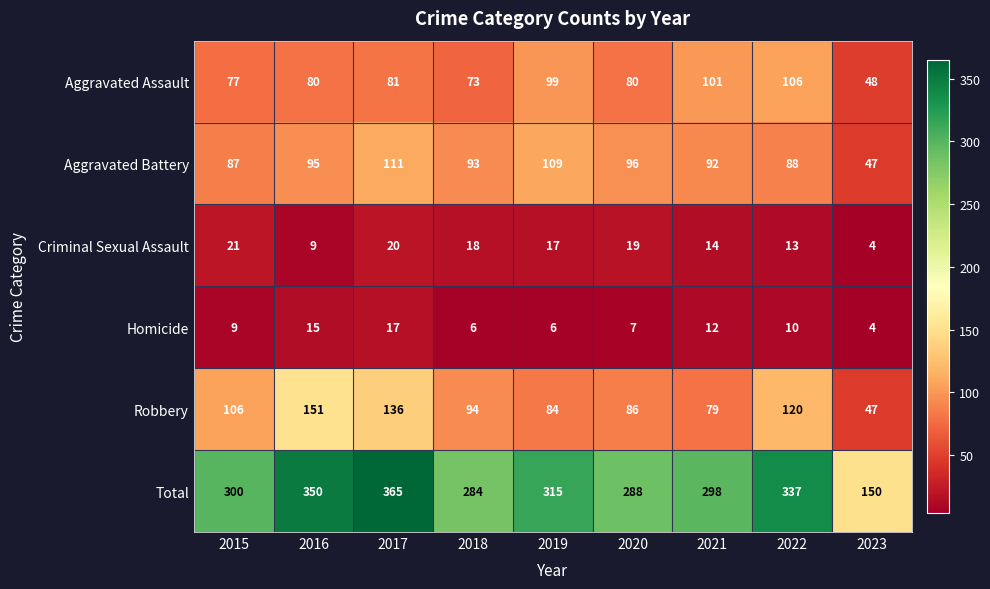

At 2015, list the series in order from largest to smallest.

Total, Robbery, Aggravated Battery, Aggravated Assault, Criminal Sexual Assault, Homicide